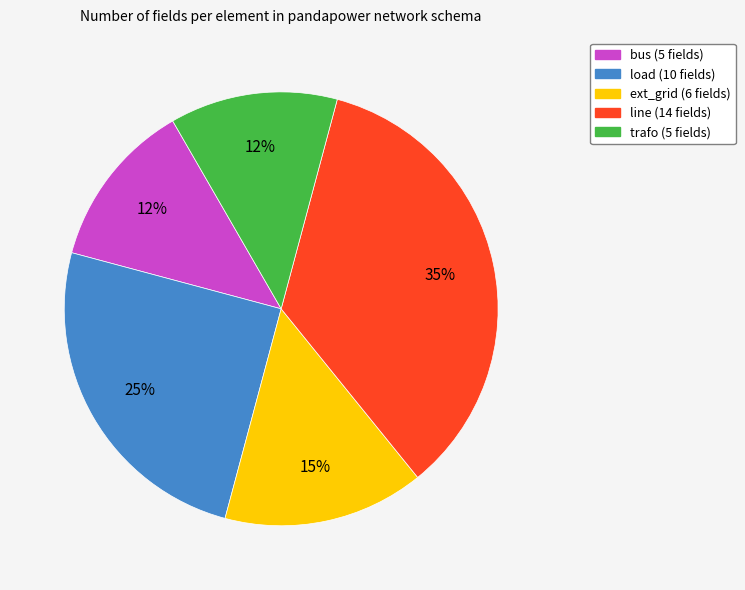

True or false: bus accounts for 12% of the total.

True